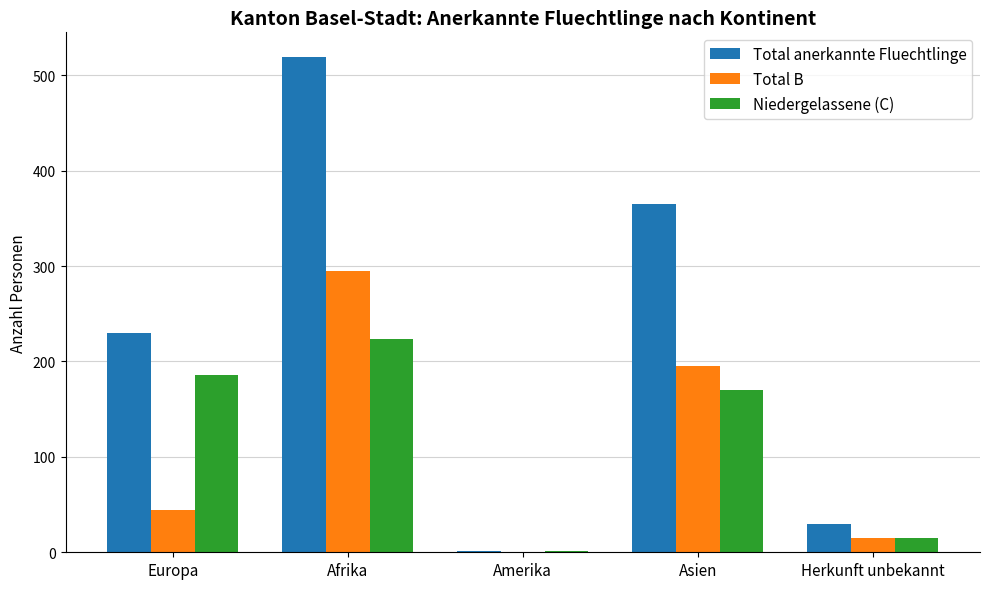

What are all the series names shown in the legend?

Total anerkannte Fluechtlinge, Total B, Niedergelassene (C)